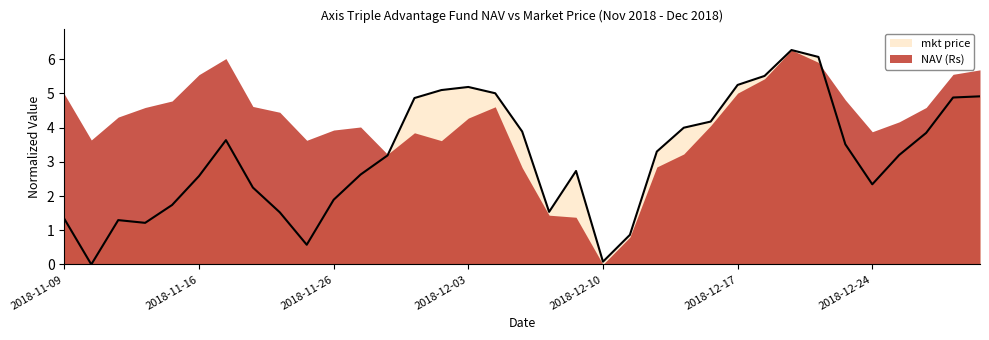

Which category has the lowest value in the NAV (Rs) series?

2018-12-10